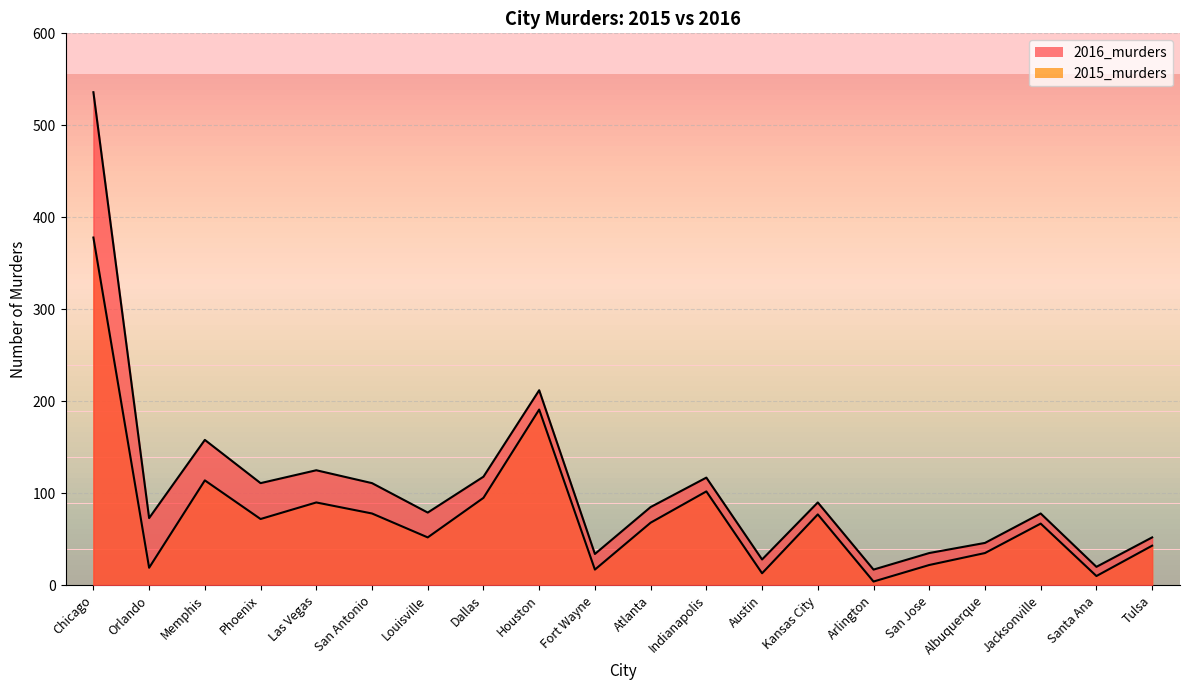

At which label does 2015_murders reach its peak?

Chicago